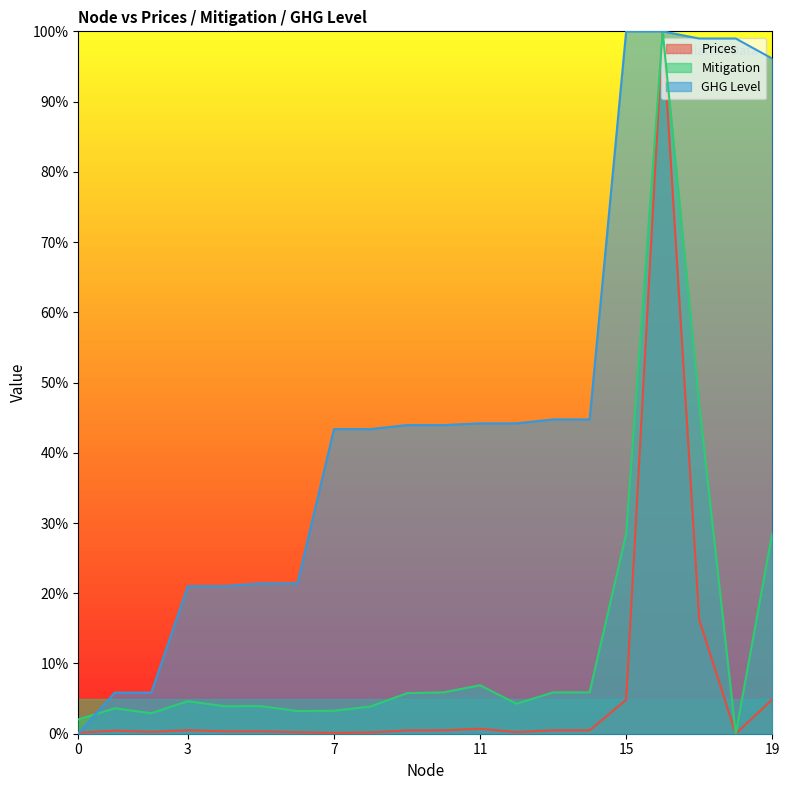

Does the chart display data point markers on the line(s)?

No